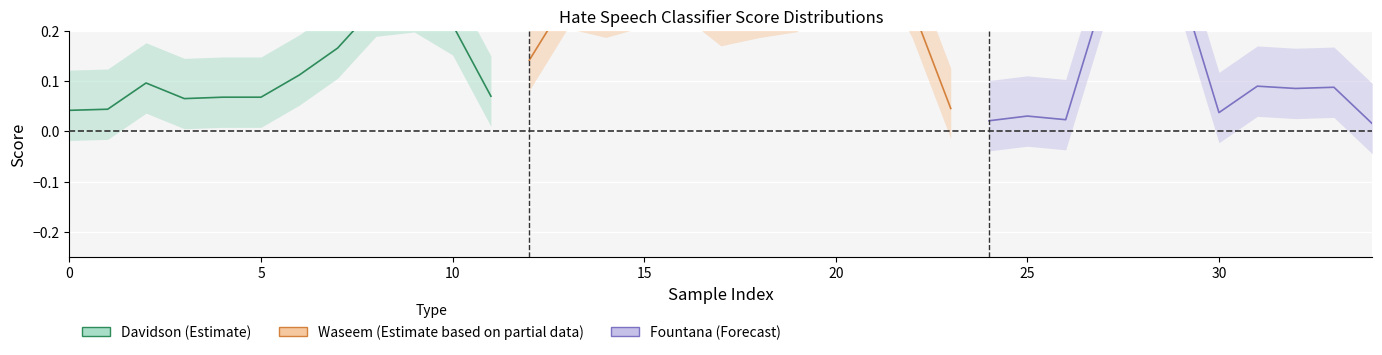

List the series in order of their overall mean, lowest first.

fountana, davidson, waseem